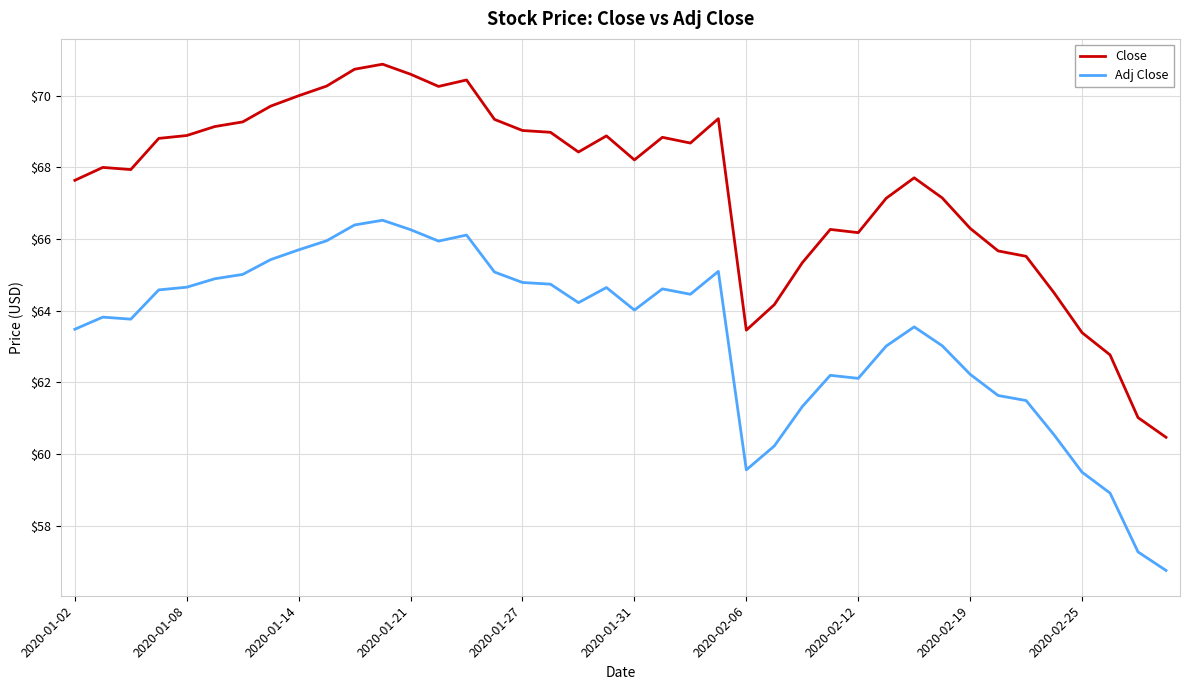

Which series has the largest total across all categories?

Close